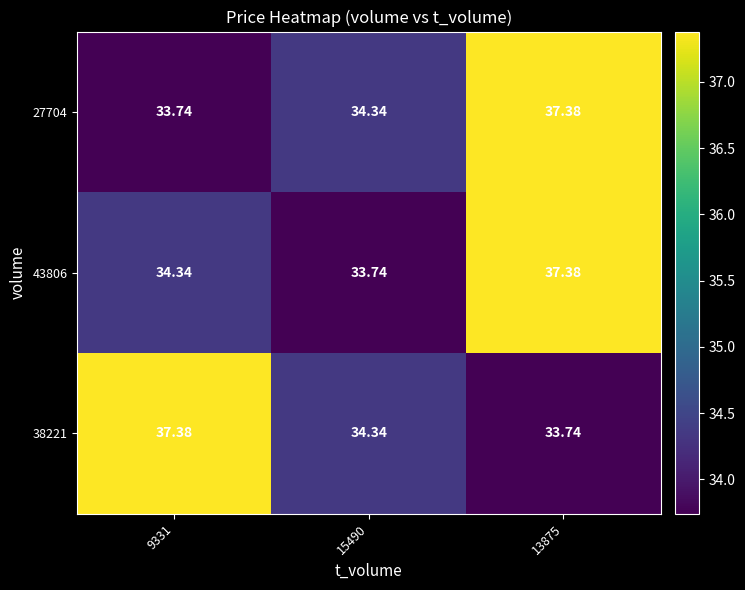

Is the value of 27704 at 15490 greater than the value of 38221 at 13875?

Yes